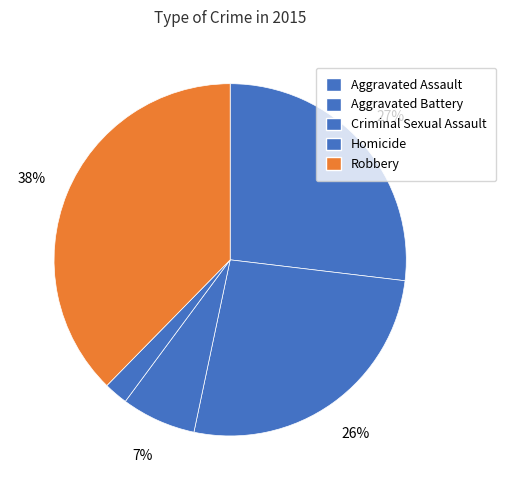

How many slices are in this pie chart?

5